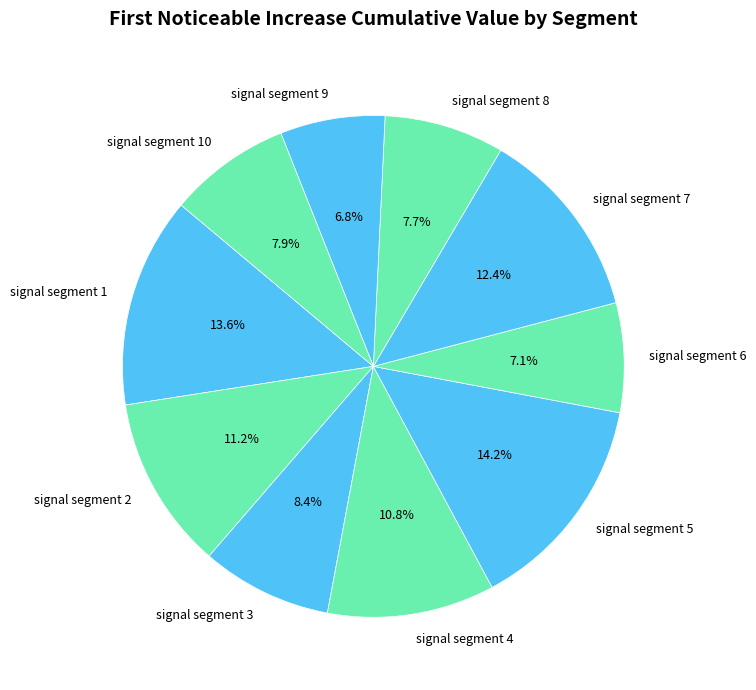

The signal segment 7 slice represents 3% of the pie. True or false?

False